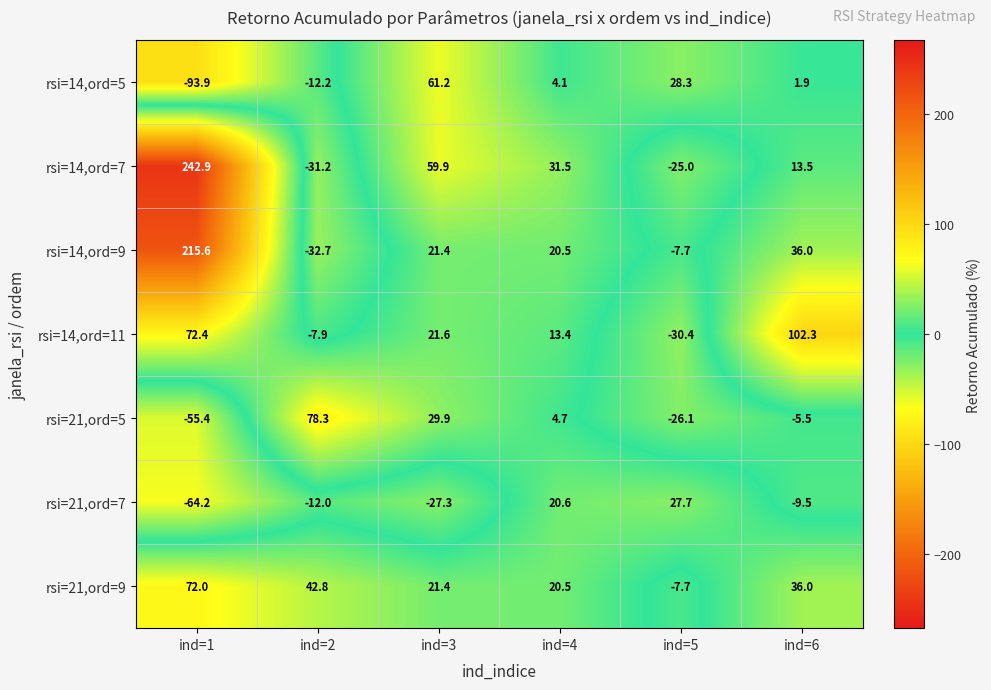

What is the difference between the rsi=14,ord=5 values at ind=6 and ind=3?

59.3